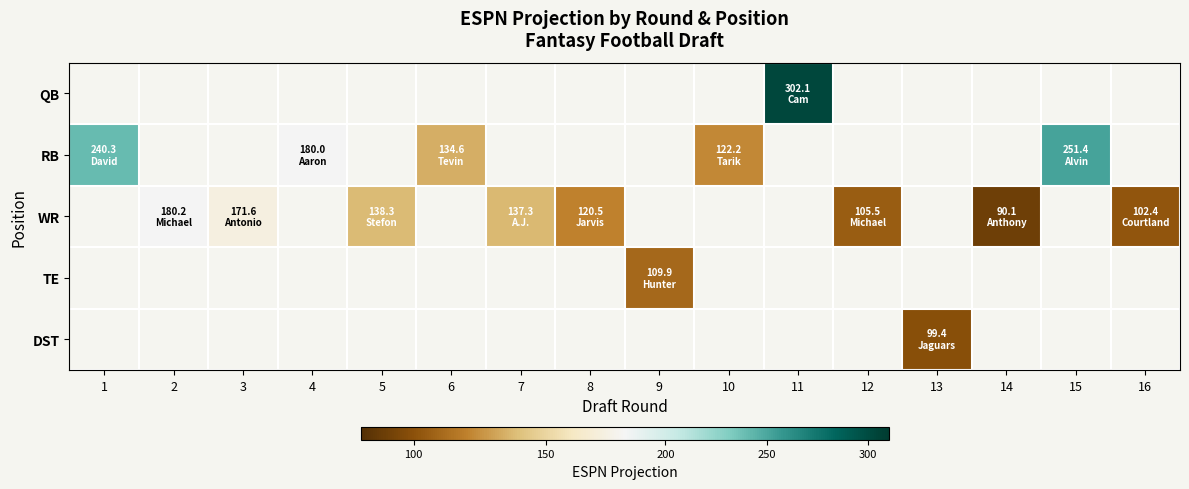

At which label does RB reach its minimum?

10